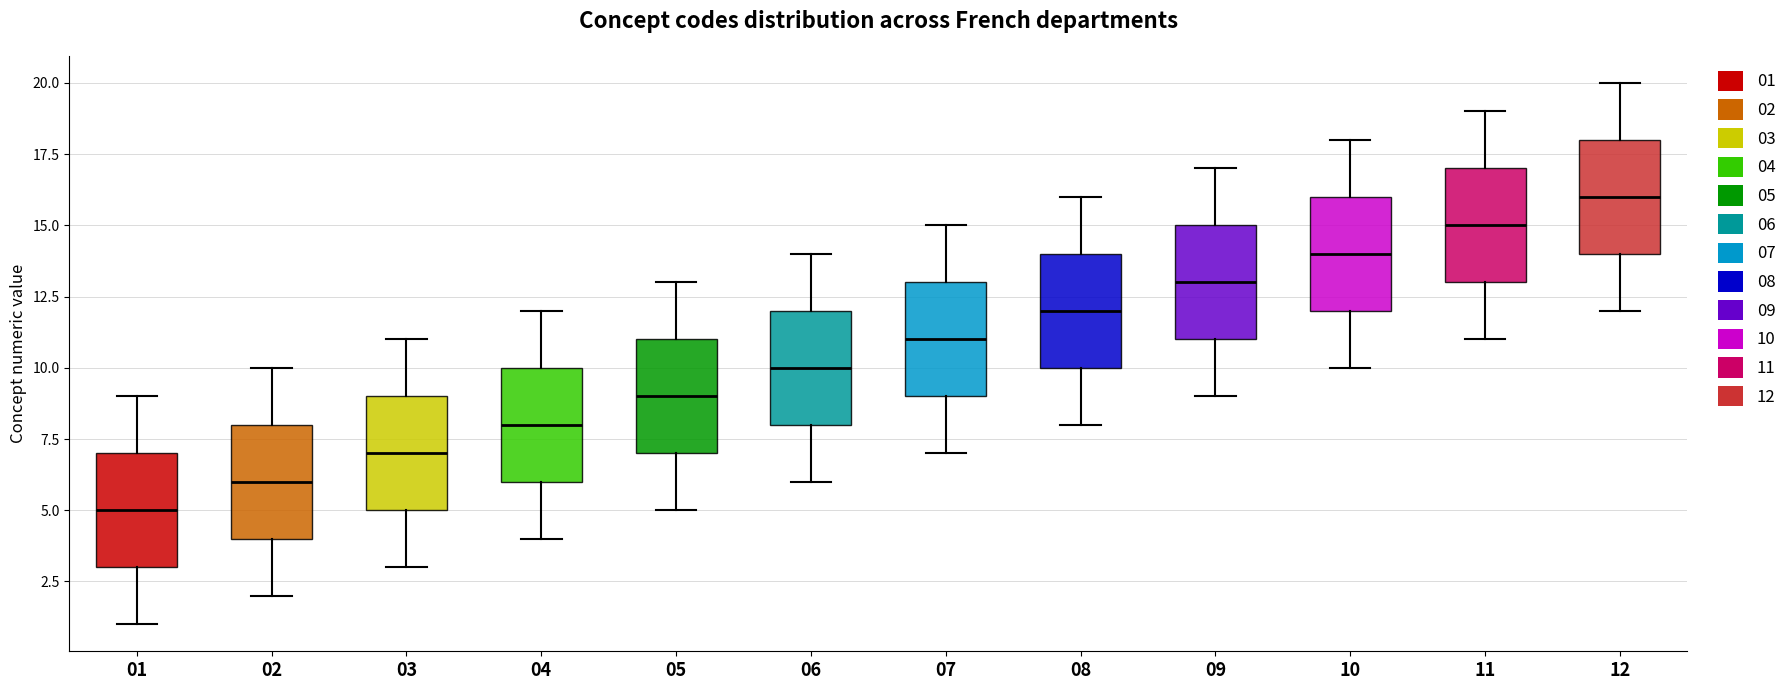

Reading left to right, transcribe this box plot: for each box, give where its median line is, the range the box spans, and where its two whiskers end, as read against the y-axis. The values are not printed on the chart, so give them approximately, as read against the axis.

01: median 5, box 3 to 7, whiskers 1 to 9
02: median 6, box 4 to 8, whiskers 2 to 10
03: median 7, box 5 to 9, whiskers 3 to 11
04: median 8, box 6 to 10, whiskers 4 to 12
05: median 9, box 7 to 11, whiskers 5 to 13
06: median 10, box 8 to 12, whiskers 6 to 14
07: median 11, box 9 to 13, whiskers 7 to 15
08: median 12, box 10 to 14, whiskers 8 to 16
09: median 13, box 11 to 15, whiskers 9 to 17
10: median 14, box 12 to 16, whiskers 10 to 18
11: median 15, box 13 to 17, whiskers 11 to 19
12: median 16, box 14 to 18, whiskers 12 to 20